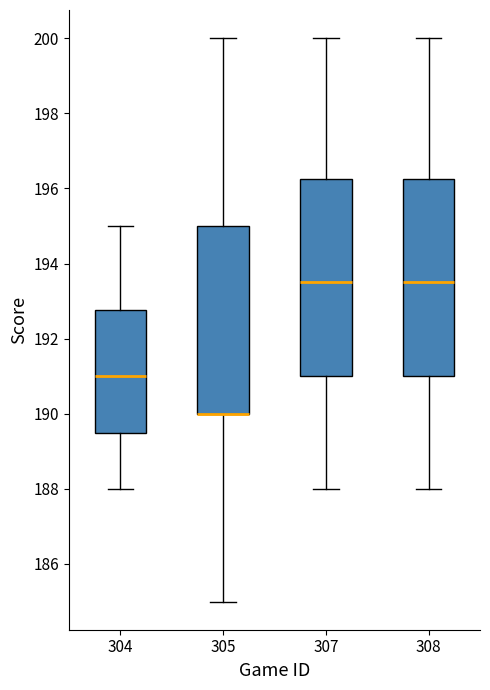

Reading left to right, transcribe this box plot: for each box, give where its median line is, the range the box spans, and where its two whiskers end, as read against the y-axis. The values are not printed on the chart, so give them approximately, as read against the axis.

304: median 191.0, box 189.6 to 192.8, whiskers 188.0 to 195.0
305: median 190.0 (drawn on the box's lower edge), box 190.0 to 195.0, whiskers 185.0 to 200.0
307: median 193.6, box 191.0 to 196.2, whiskers 188.0 to 200.0
308: median 193.6, box 191.0 to 196.2, whiskers 188.0 to 200.0